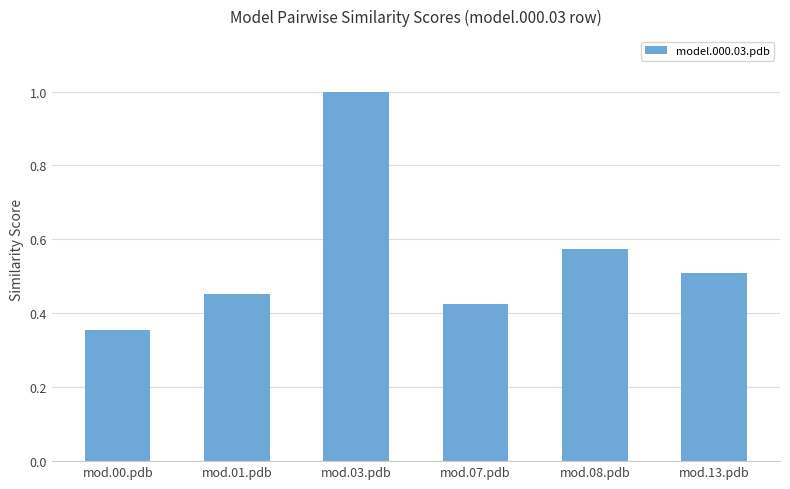

At which category does the chart reach its peak across all series?

mod.03.pdb